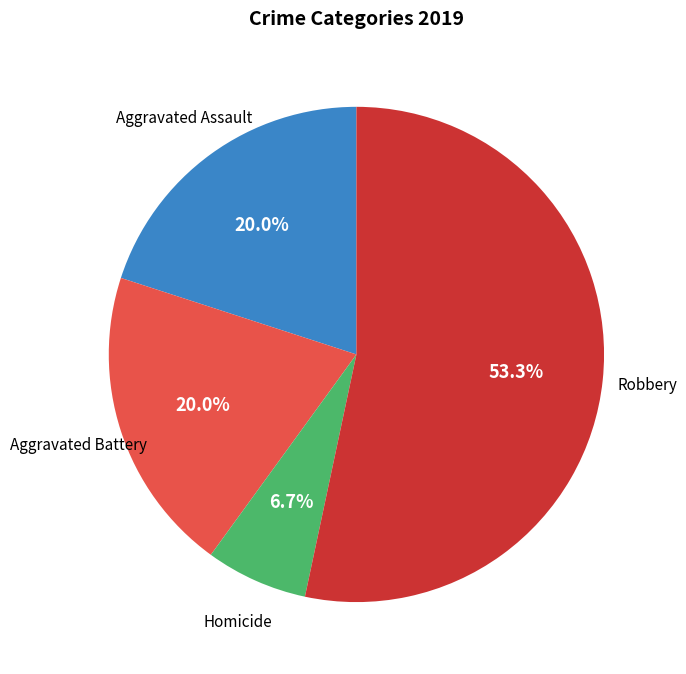

Combined, do Robbery and Aggravated Battery account for over 50%?

Yes